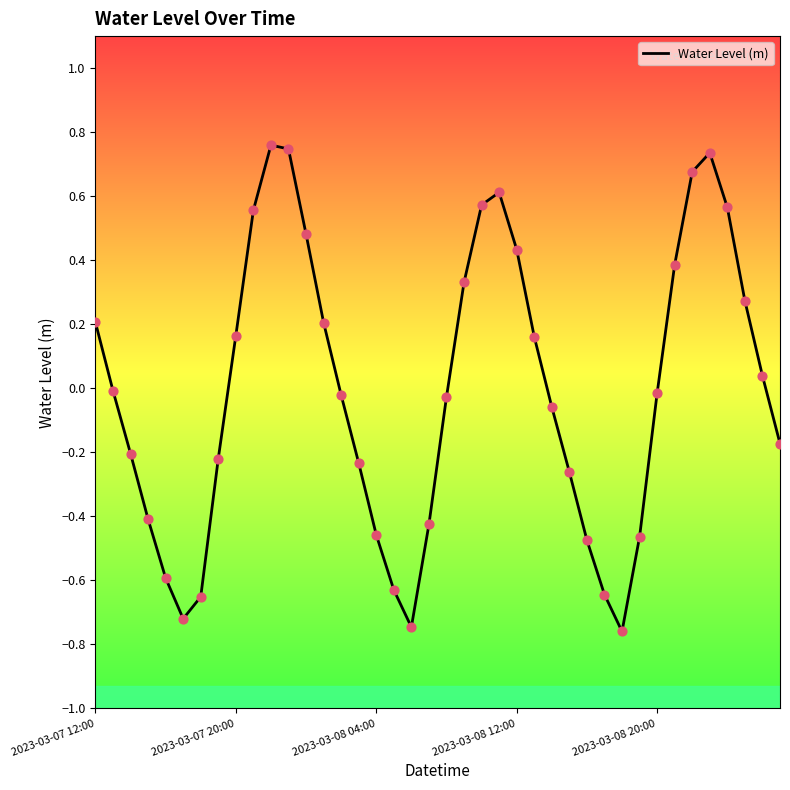

What is the difference between the maximum and minimum values?

1.5